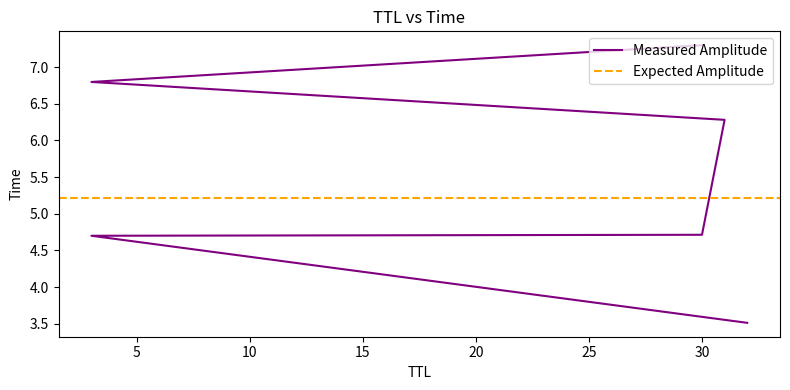

Reading left to right, what are all the values shown in this chart?

3.5	4.7	4.7	6.3	6.8	7.3